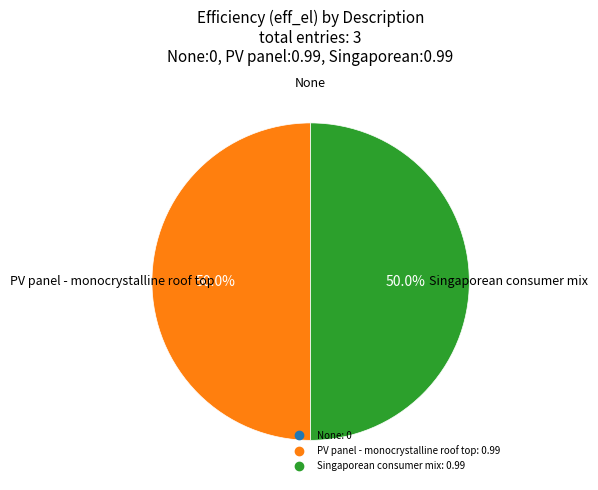

How many slices are in this pie chart?

3